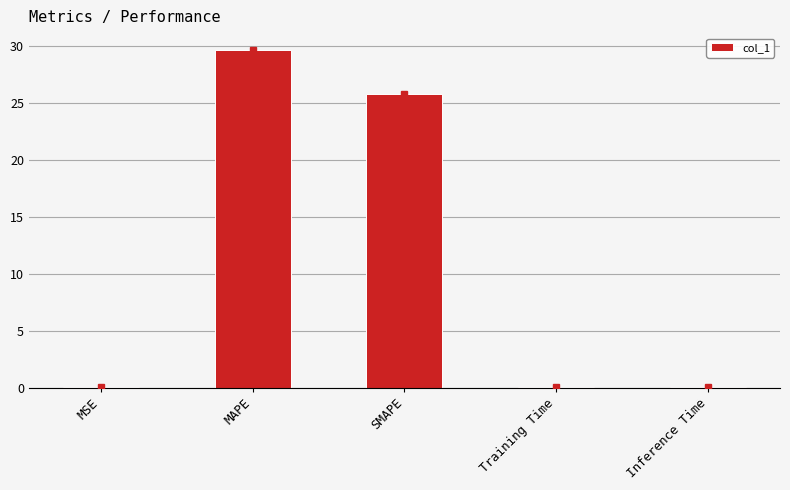

Is it true that the value at SMAPE is 41.7?

False